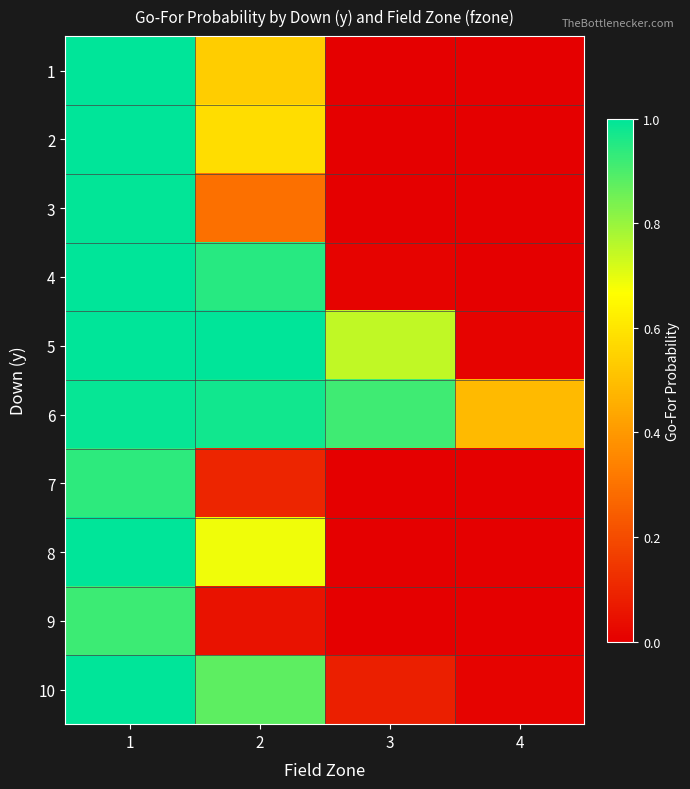

Rank the series at 3 from highest to lowest value.

6, 5, 10, 4, 1, 8, 2, 9, 3, 7